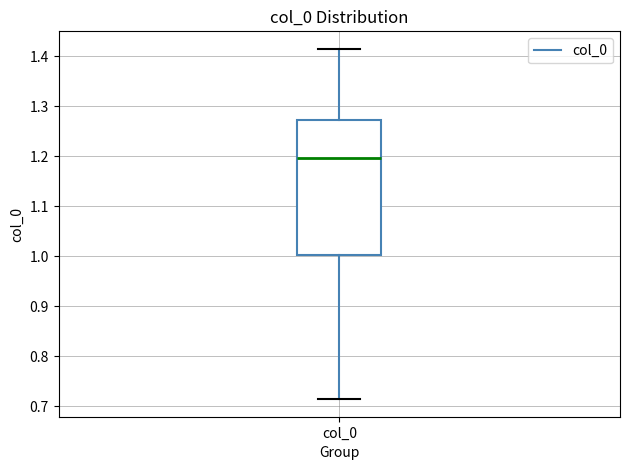

Where does the median line of the box for col_0 sit on the y-axis? The values are not printed on the chart, so give them approximately, as read against the axis.

1.20